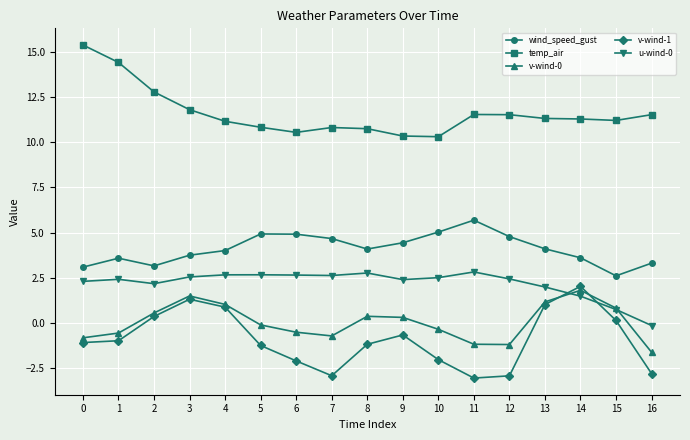

How many categories are shown in the chart?

17